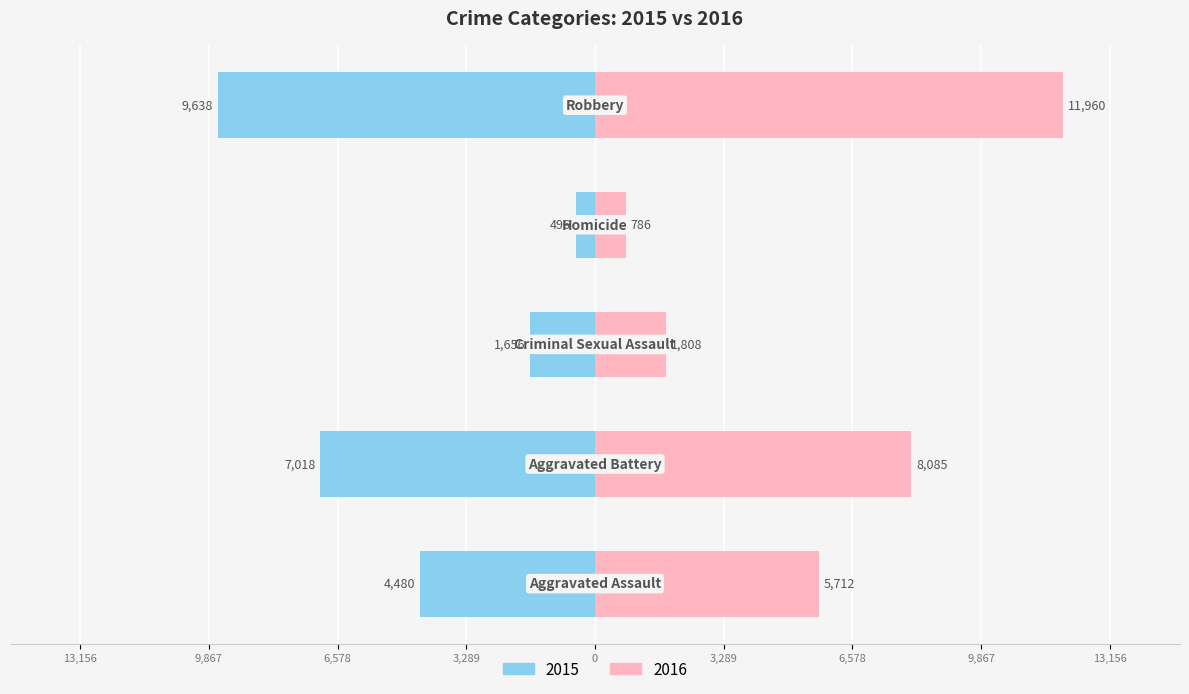

How many bars are there in total?

10